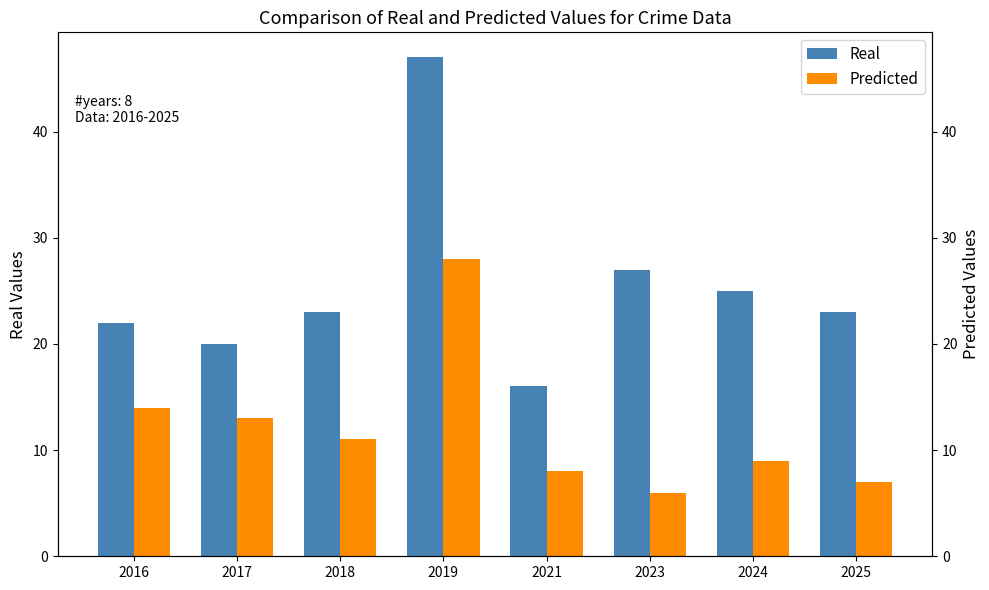

Which category has the lowest value in the Predicted series?

2023